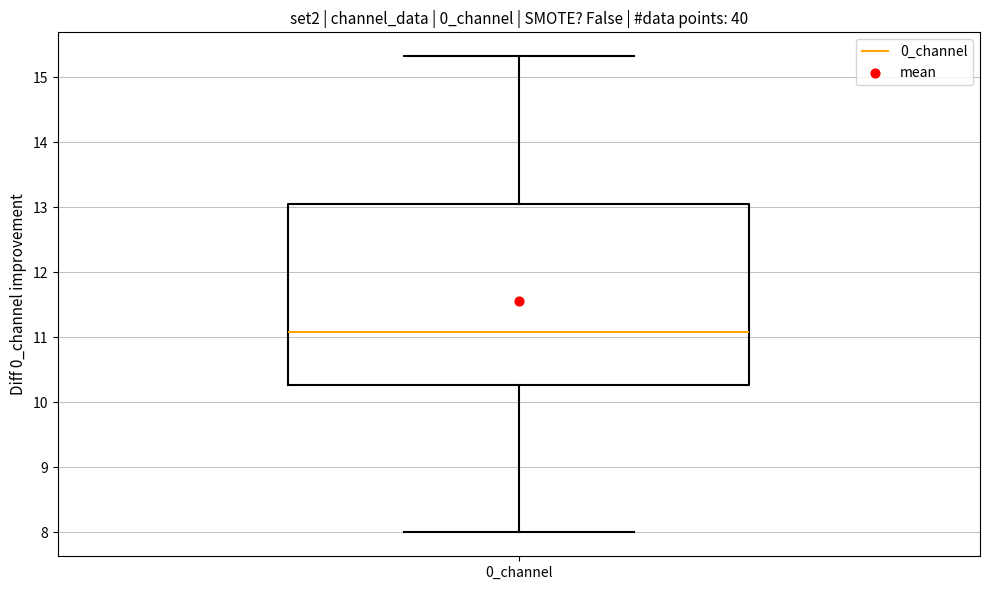

Transcribe this box plot: give where the median line is, the range the box spans, and where the two whiskers end, as read against the y-axis. The values are not printed on the chart, so give them approximately, as read against the axis.

median 11.1, box 10.3 to 13.1, whiskers 8.0 to 15.3